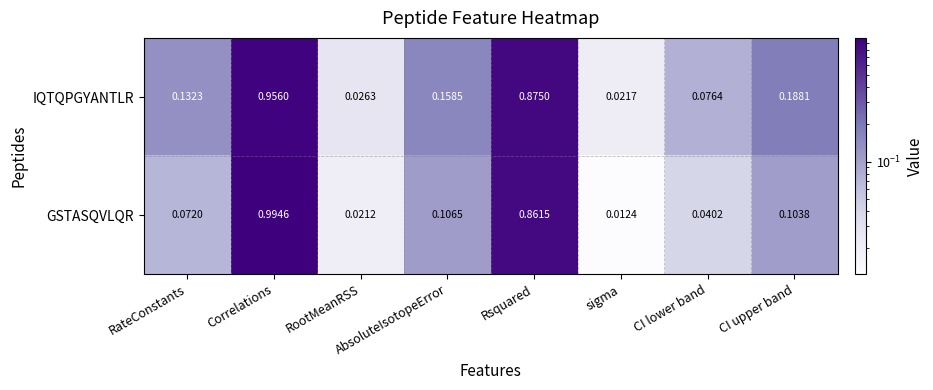

How many distinct data groups are displayed?

2